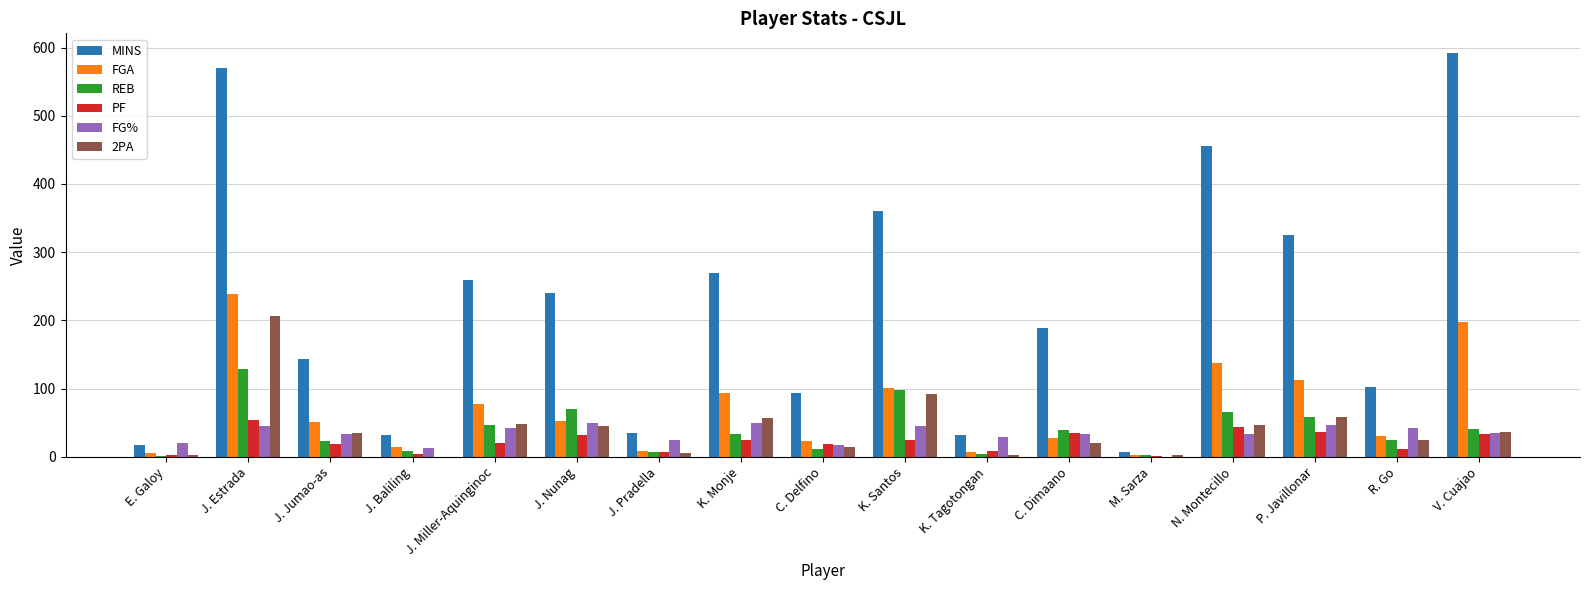

Read the MINS value at P. Javillonar.

324.5